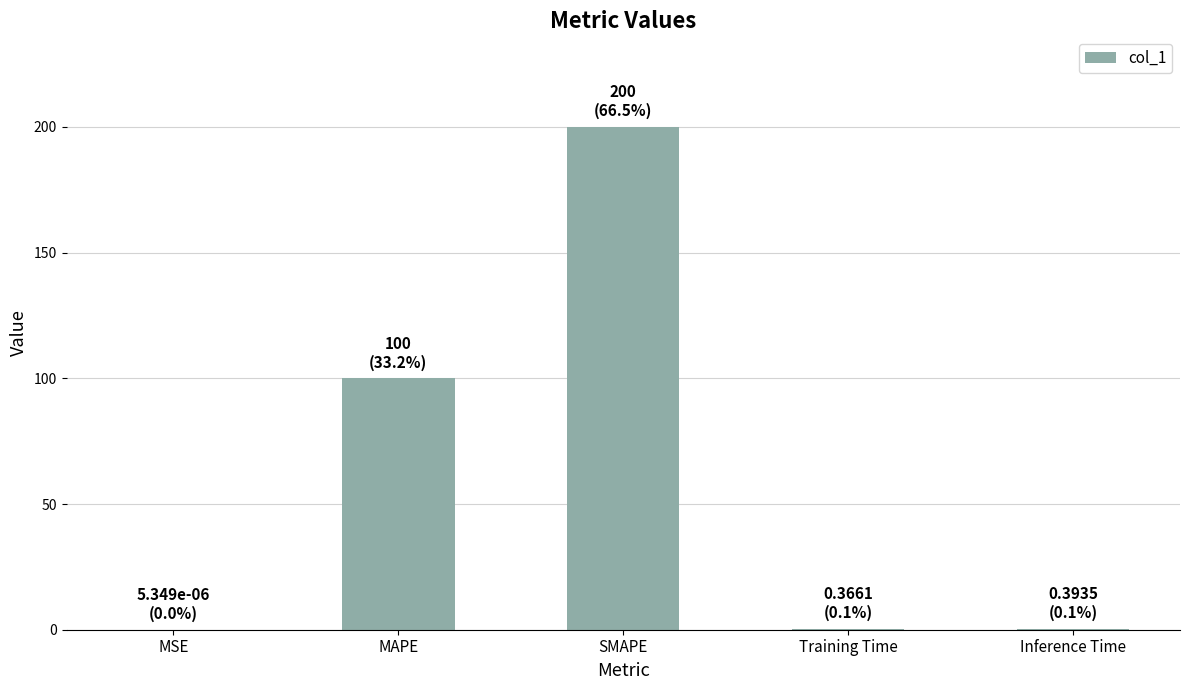

What is the average value?

60.2